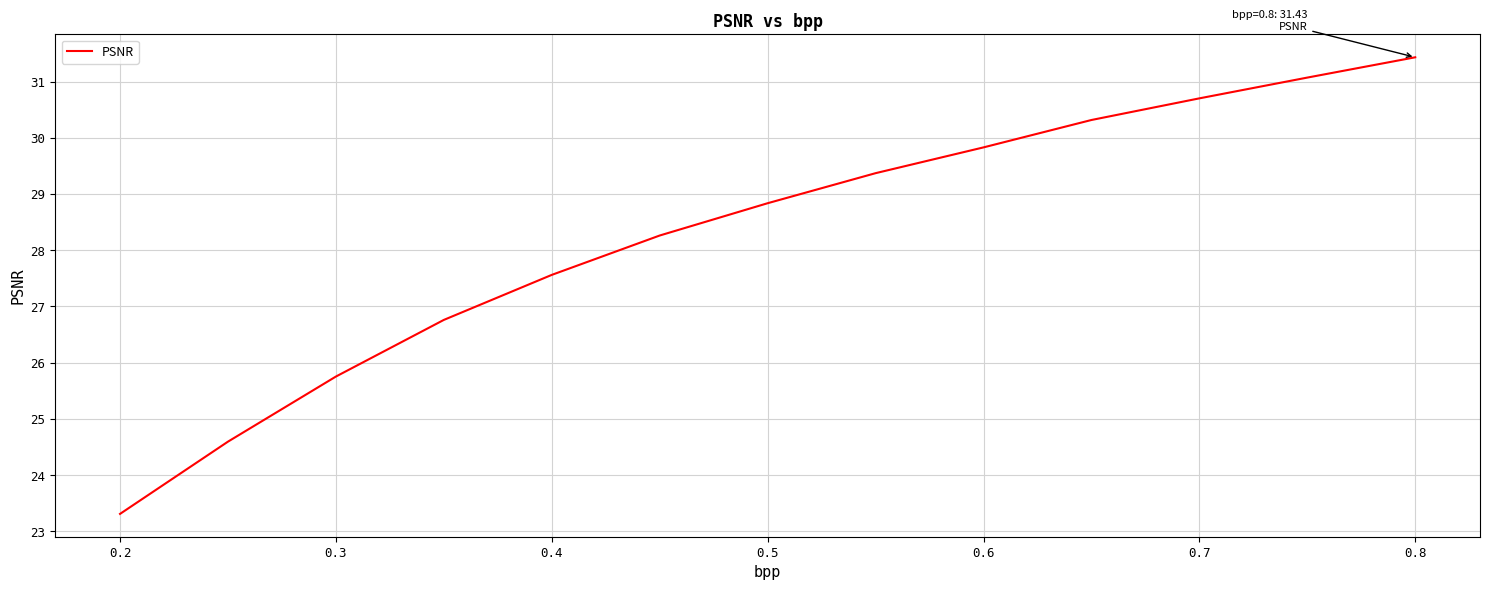

What is the difference between the maximum and minimum values?

8.1